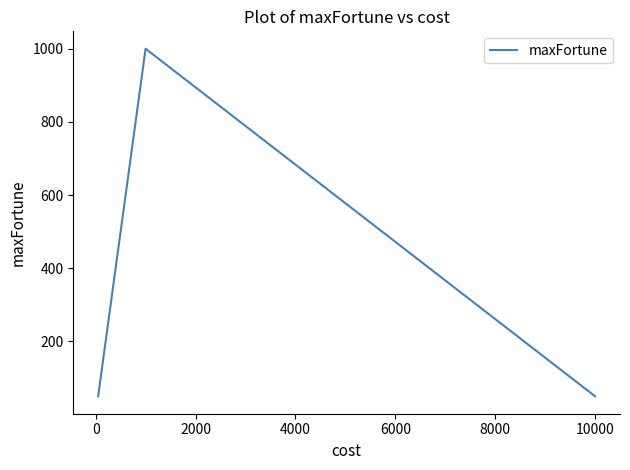

What is the difference between the maximum and minimum values?

950